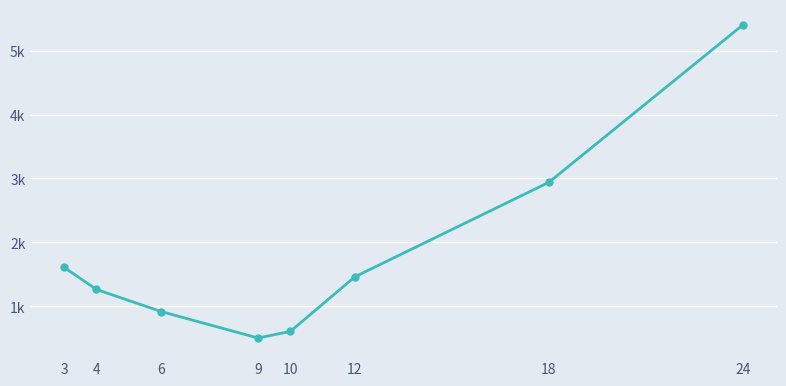

Is this an area chart (filled region under the line)?

No